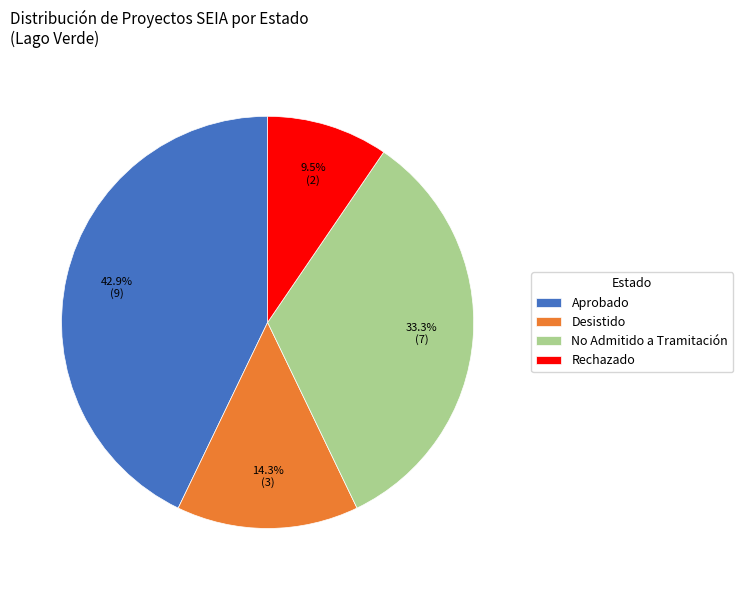

How many segments does this pie chart have?

4